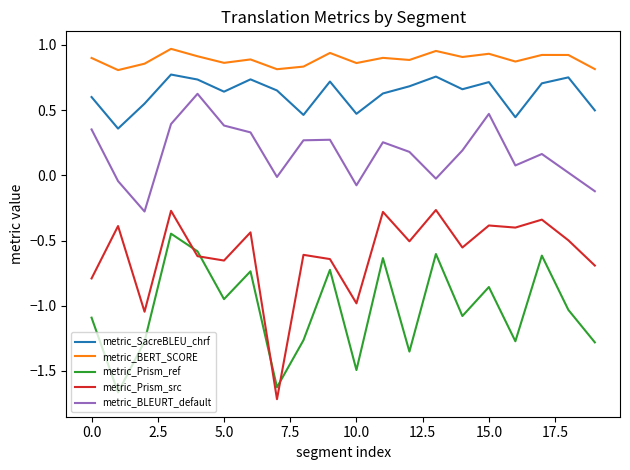

Which series has the largest total across all categories?

metric_BERT_SCORE